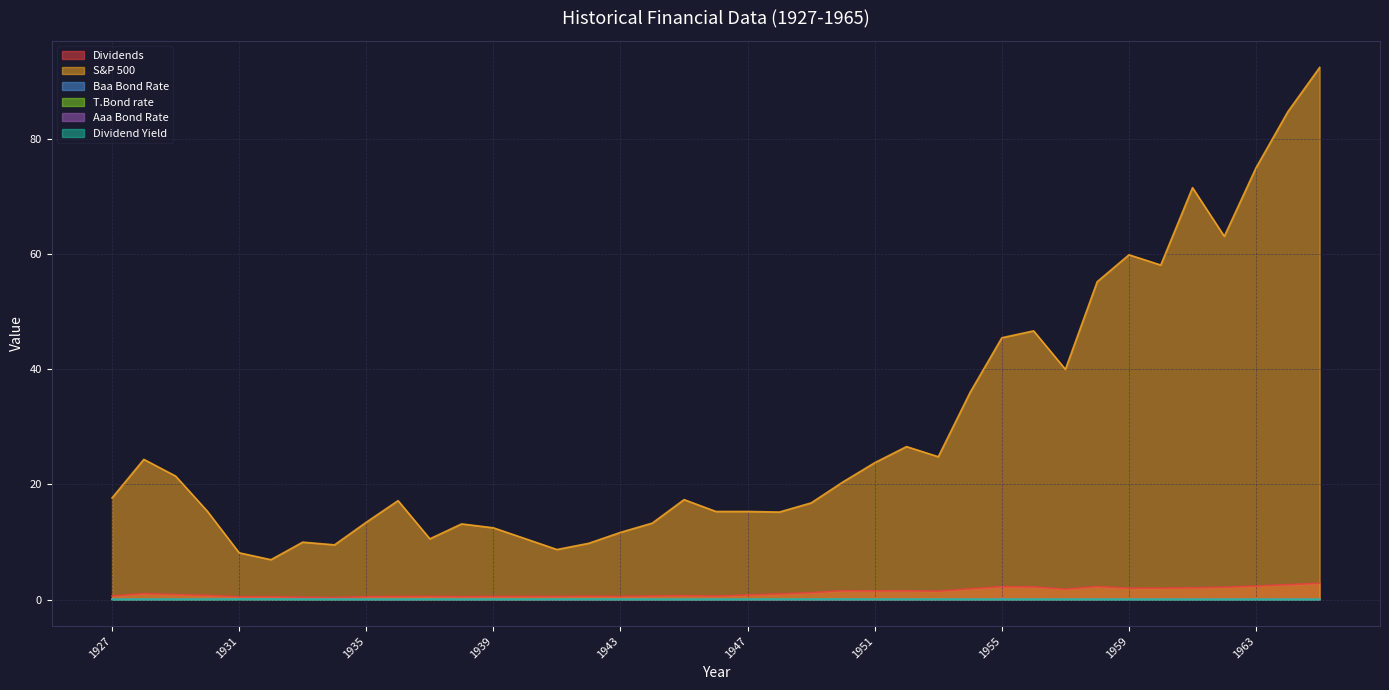

Which label corresponds to the smallest value in the chart?

1940